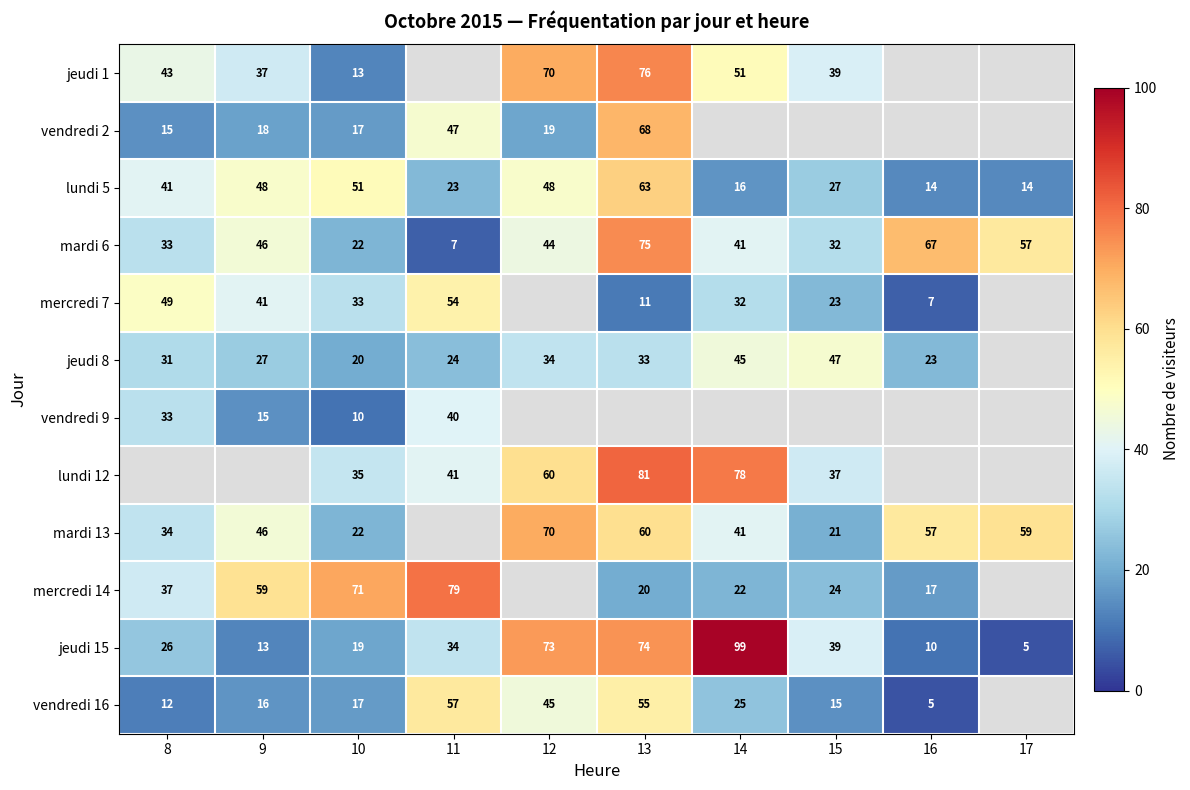

Rank the categories by jeudi 15 value from lowest to highest.

17, 16, 9, 10, 8, 11, 15, 12, 13, 14